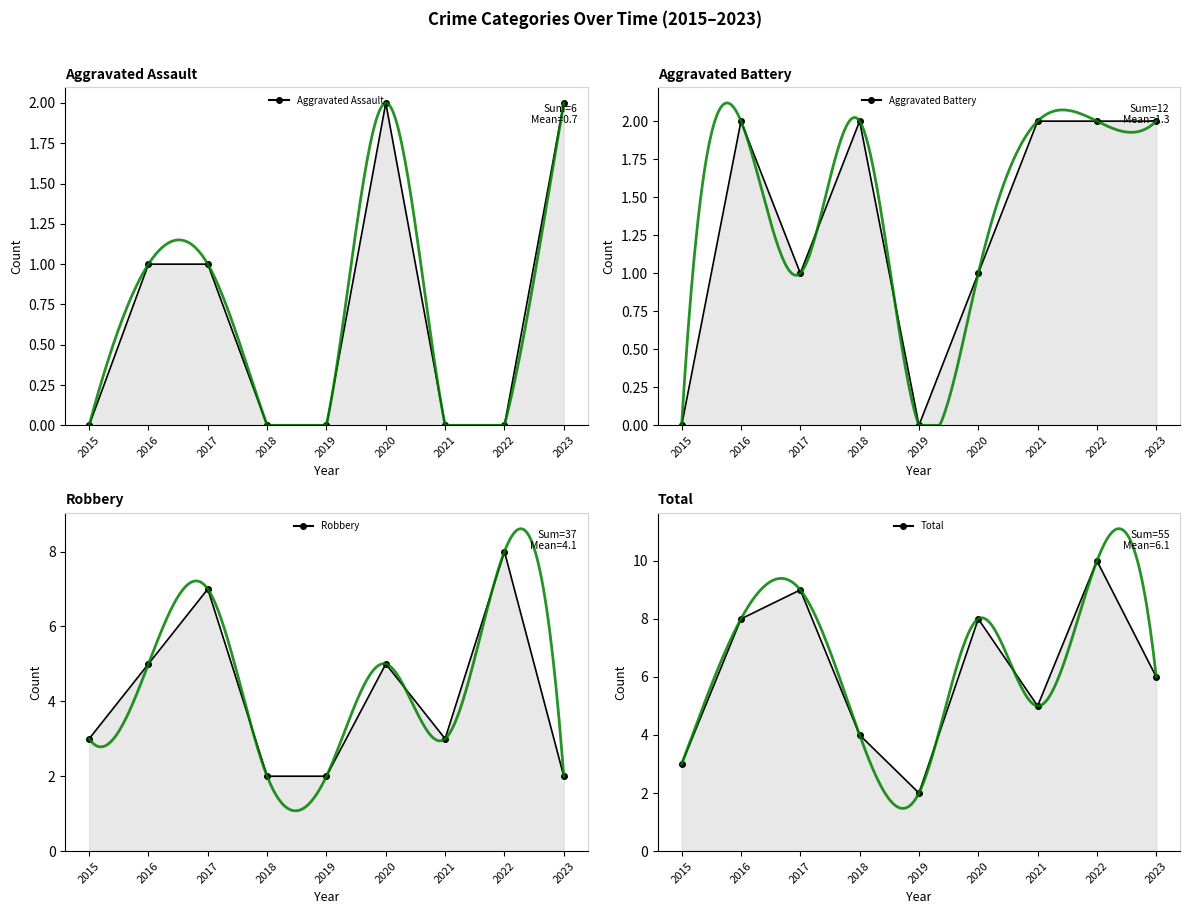

Which series has the widest spread of values?

Total (line)